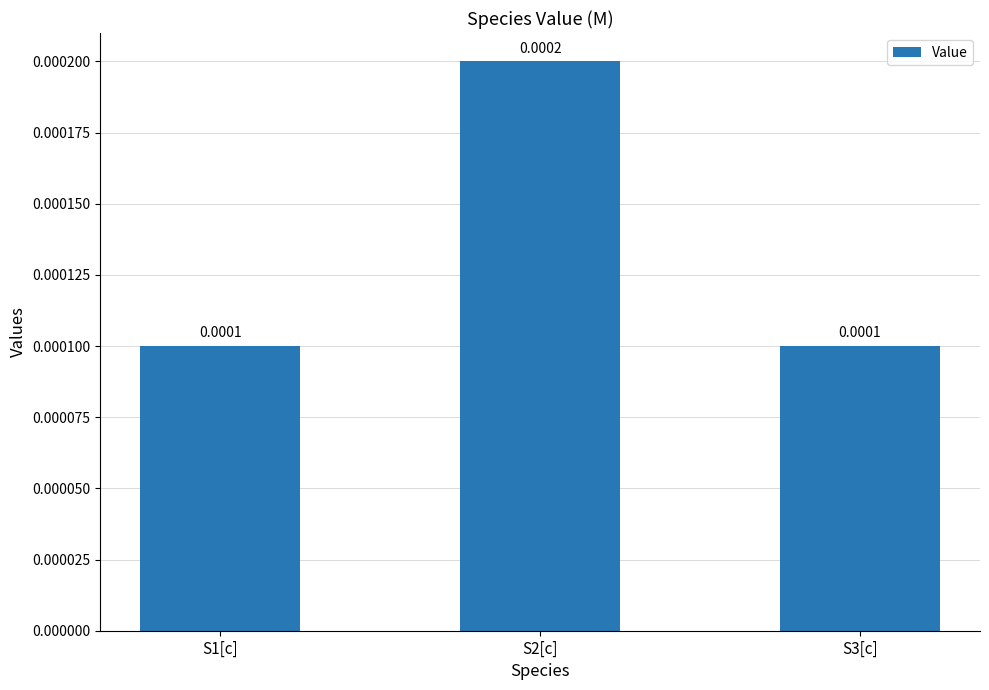

At which category does the chart reach its minimum across all series?

S1[c]